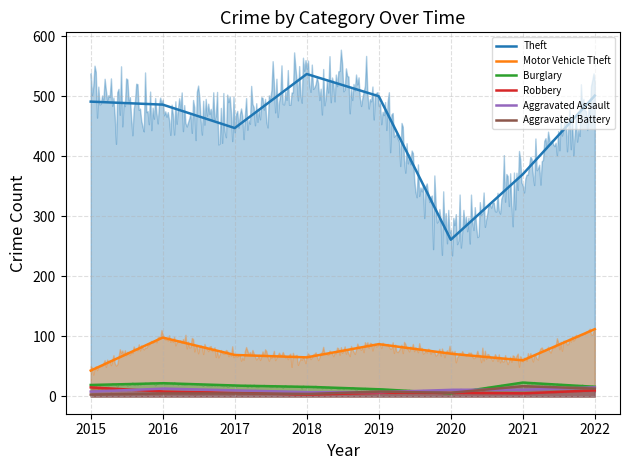

What value does the Motor Vehicle Theft series have at 2019, to the nearest 5?

85